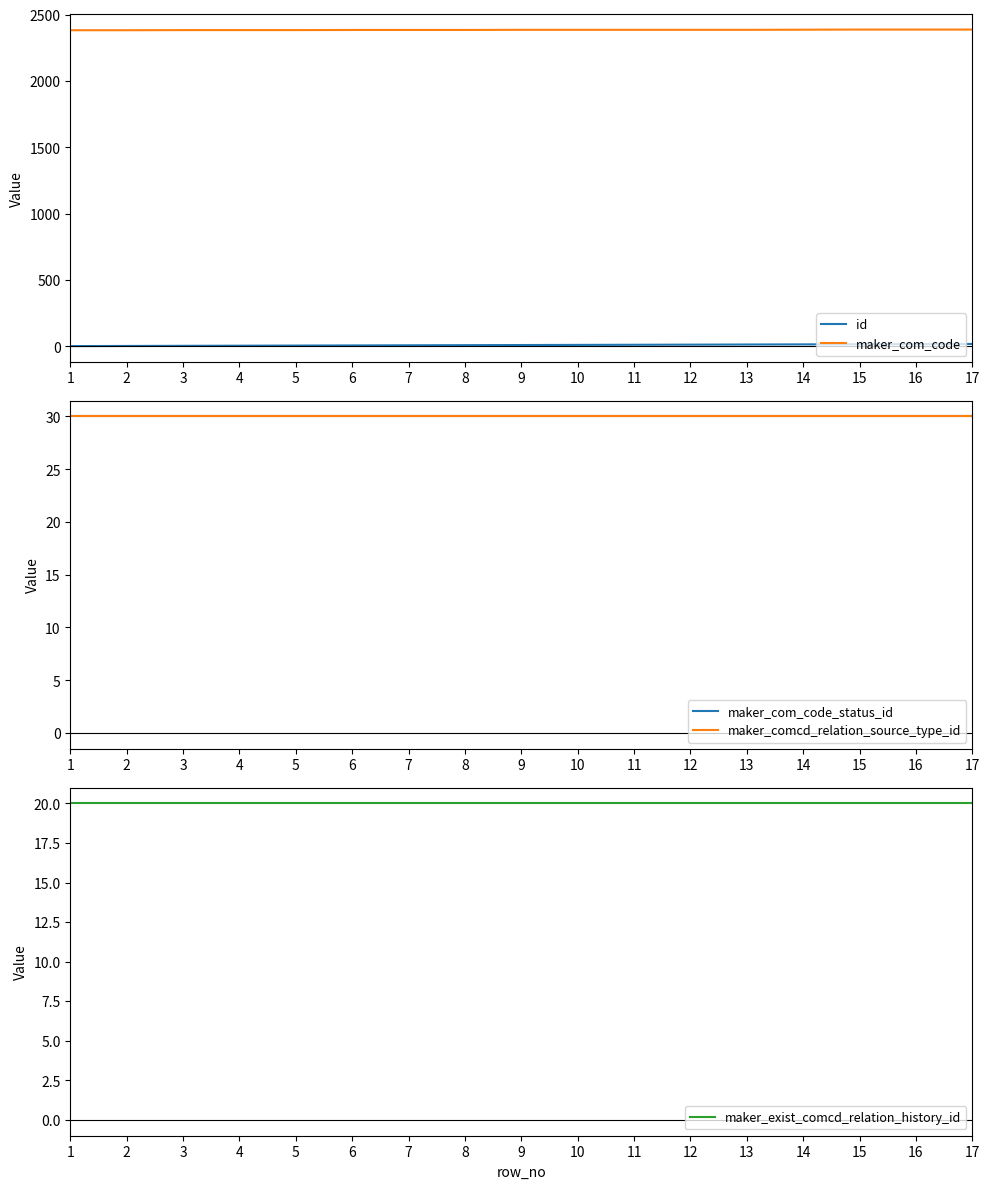

What is the value of the id point at the 2nd from the left?

2